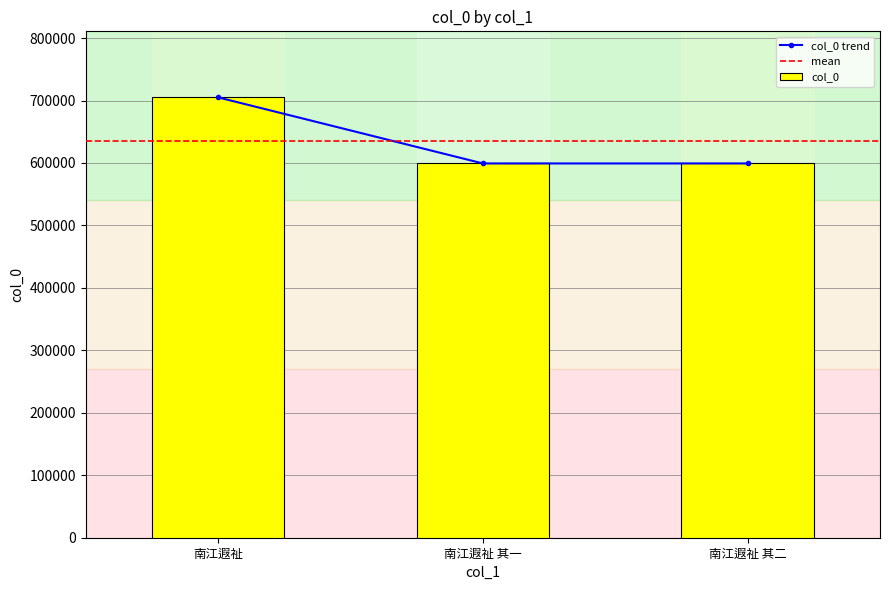

Reading right to left, extract all data points from this chart.

南江遐祉 其二=599243	南江遐祉 其一=599242	南江遐祉=705013